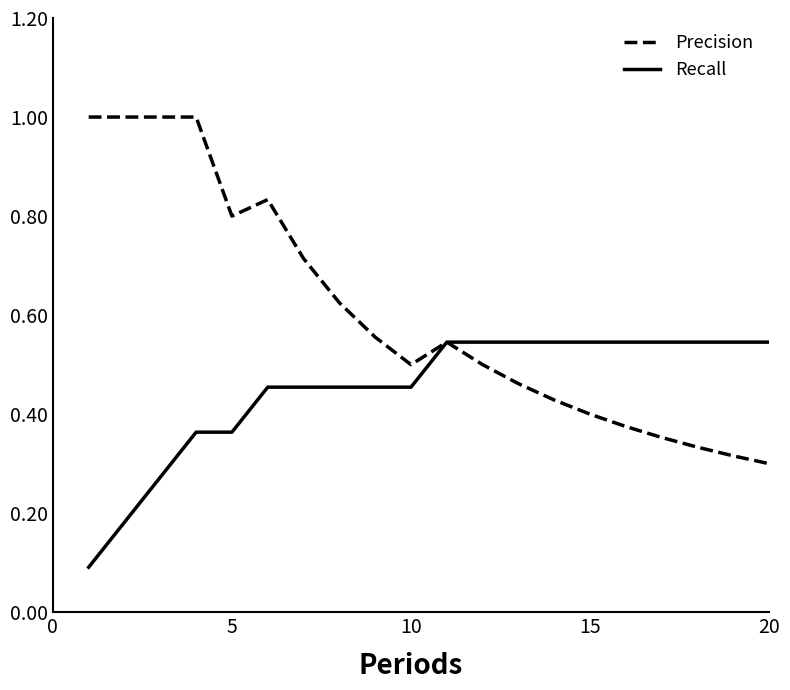

What is the maximum value shown in the chart?

1.0